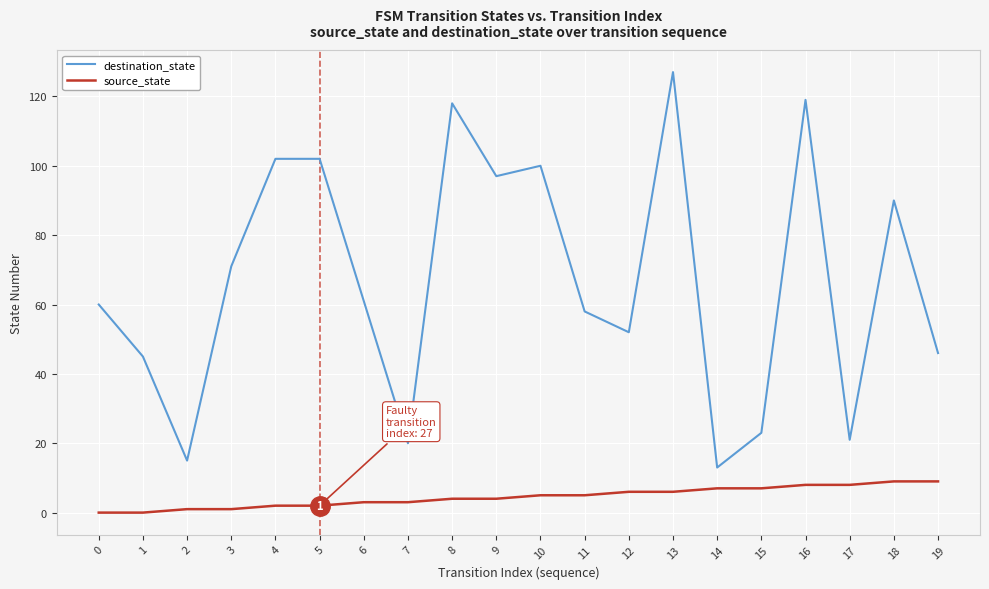

Count the number of categories in the chart.

20